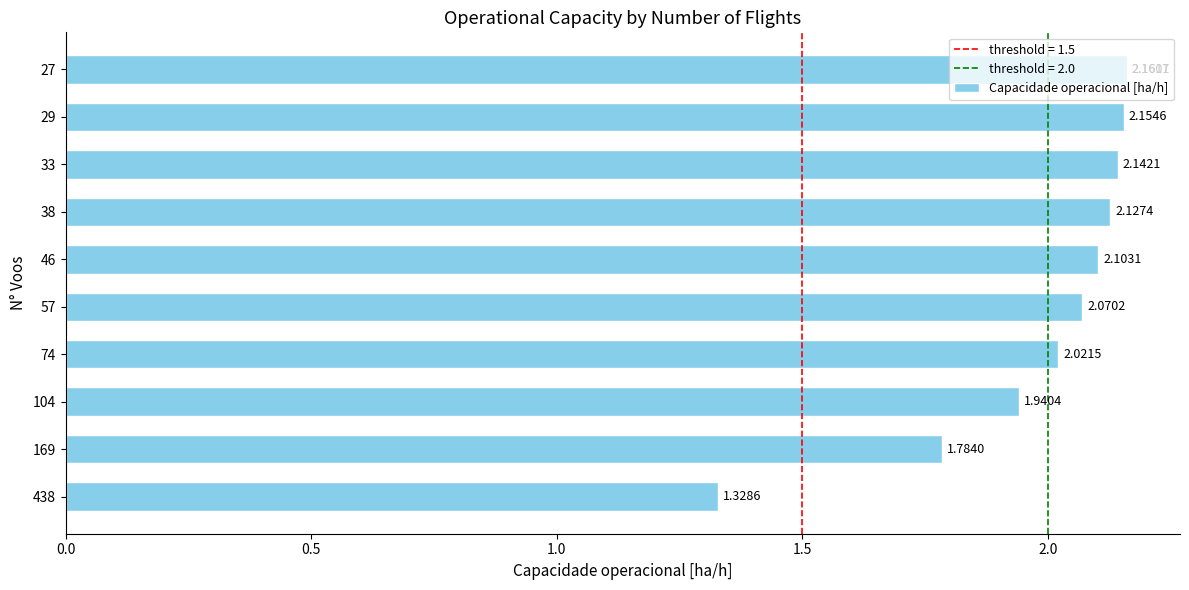

Is it true that the value at 438 is 0.3?

False